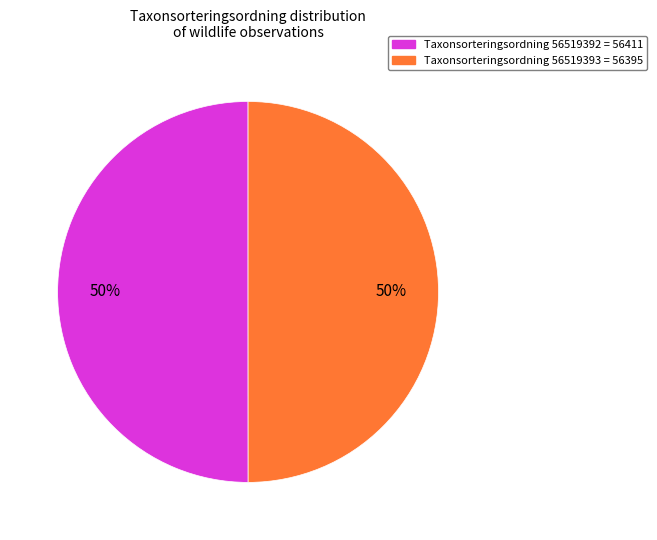

To the nearest percent, what is the average slice percentage?

50%